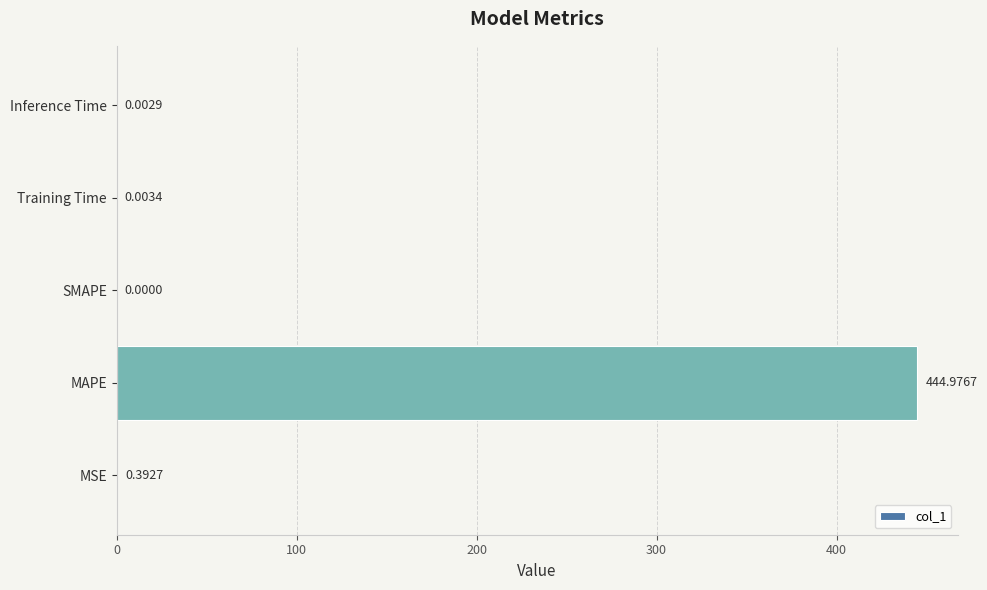

What is the sum of the values at Inference Time and MAPE?

445.0